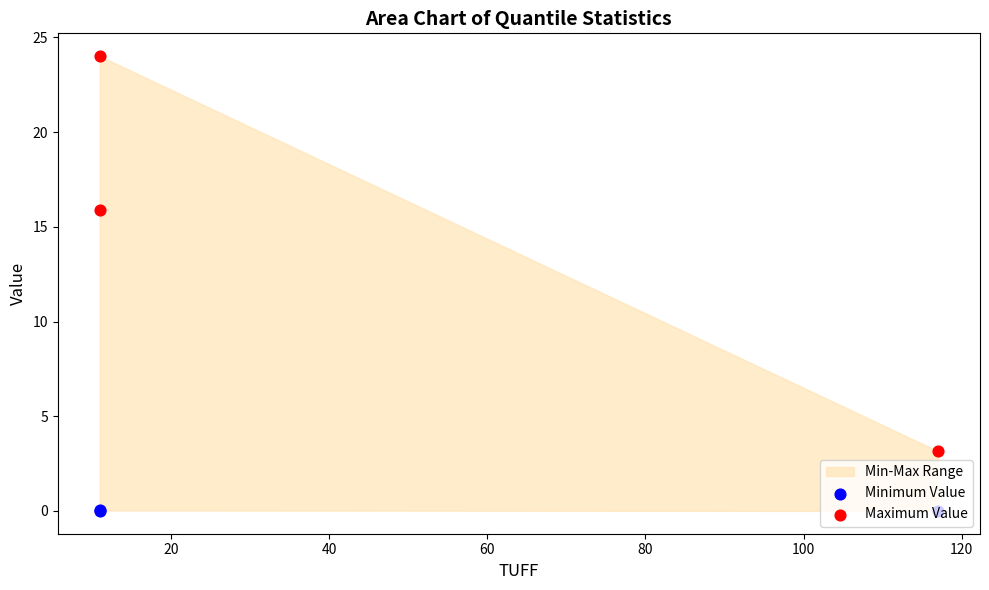

Which series contains the highest Y value?

Maximum Value